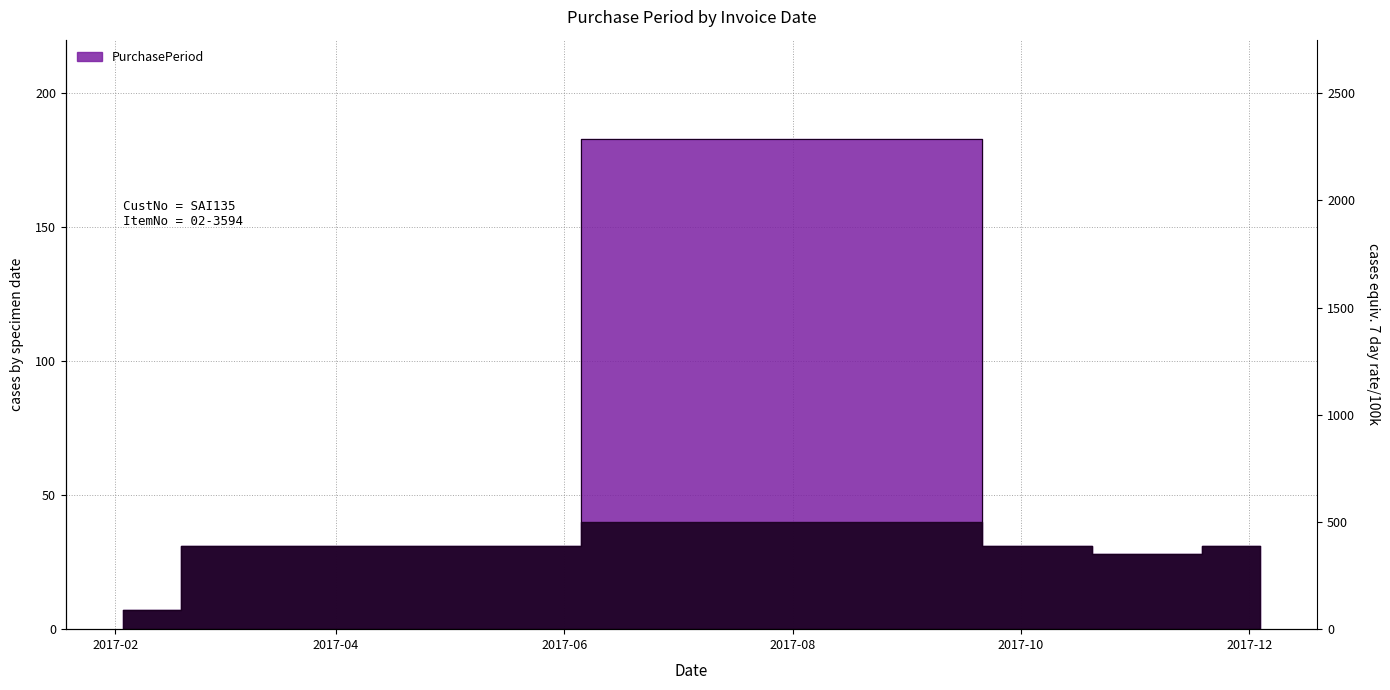

How many series are shown in this chart?

1